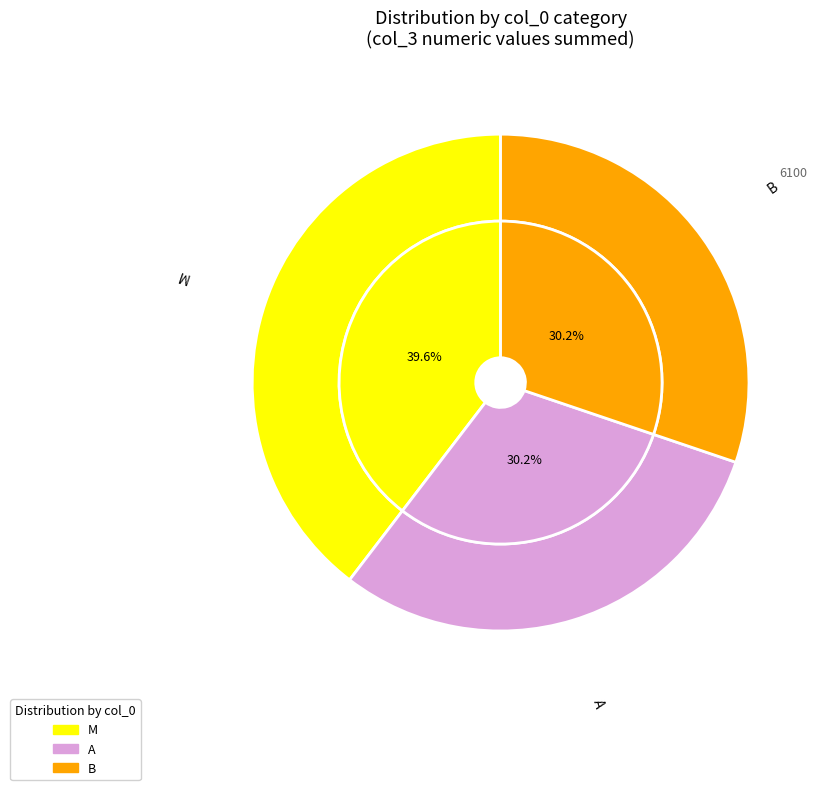

Is the sum of M and B greater than half?

Yes